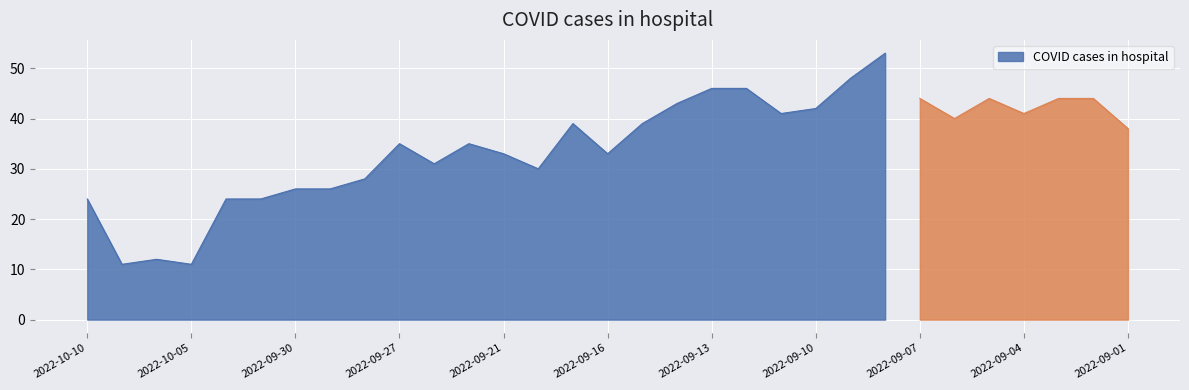

The chart shows a value of 15 at 2022-09-16. True or false?

False